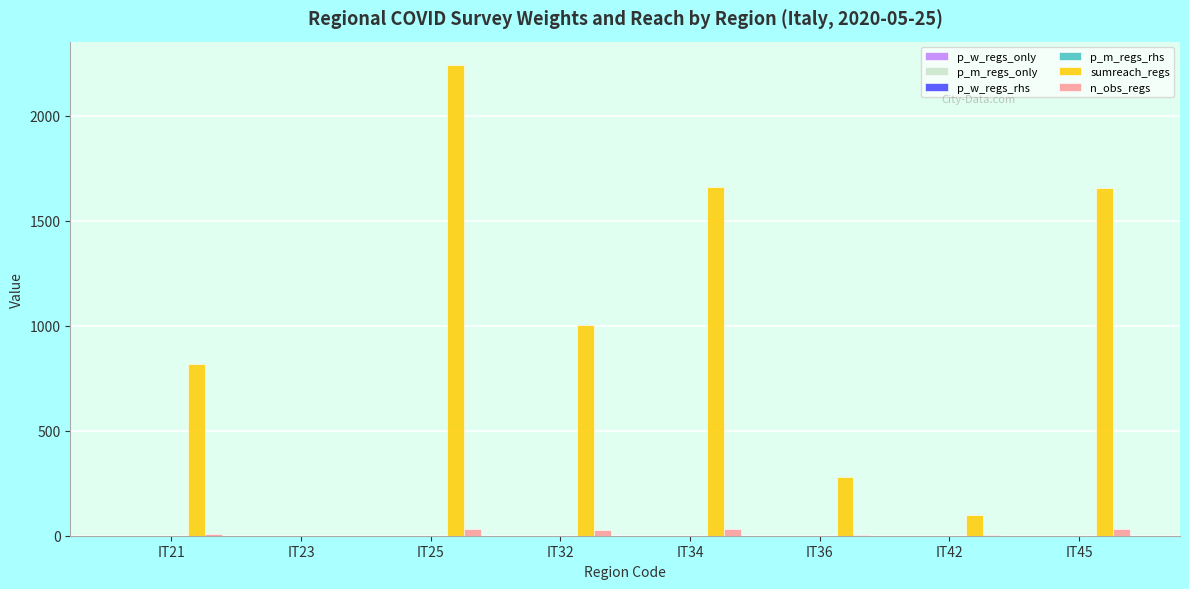

What is the greatest value displayed?

2242.0